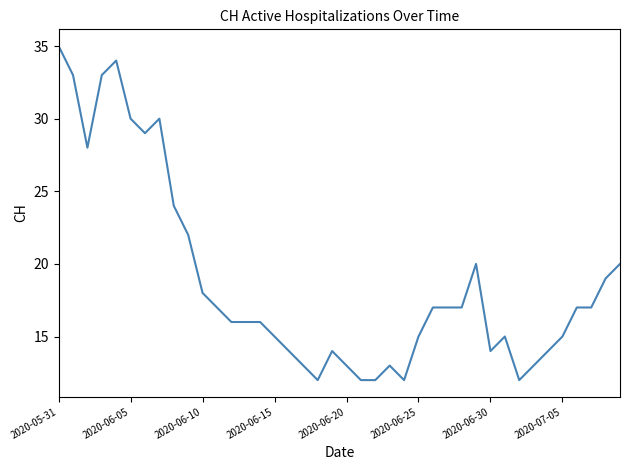

What is the greatest value displayed?

35